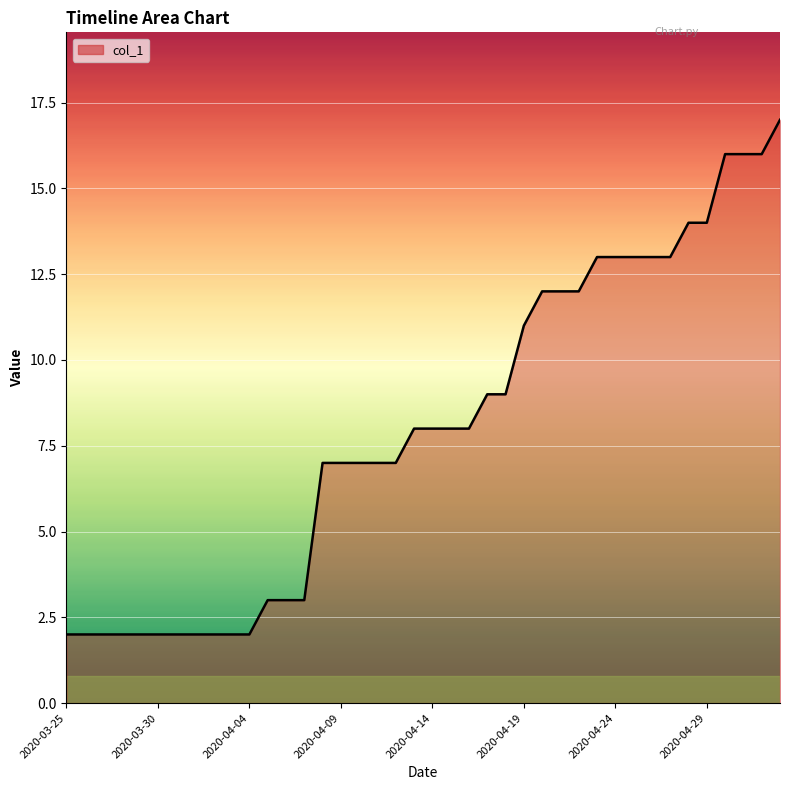

What is the difference between the maximum and minimum values?

15